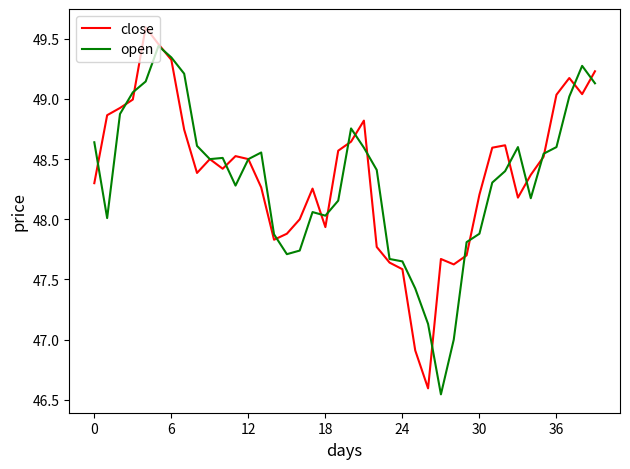

What is the maximum value for close?

49.6